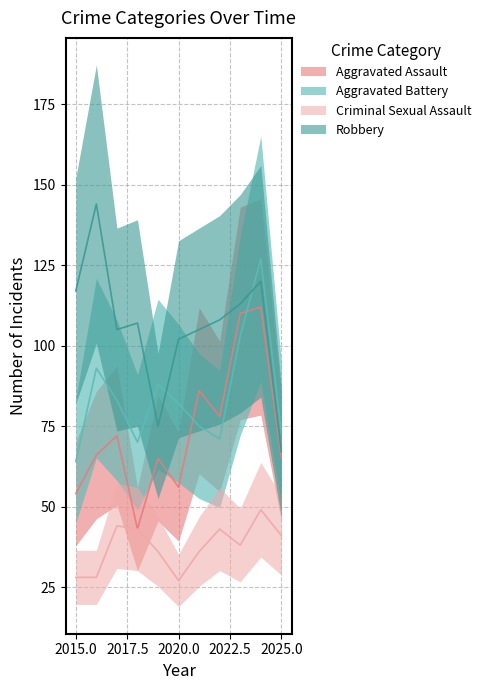

Reading right to left, what are all the values shown in this chart?

Aggravated Assault: 65	112	110	78	86	56	65	43	72	66	54
Aggravated Battery: 73	127	103	71	75	82	88	70	83	93	64
Criminal Sexual Assault: 41	49	38	43	36	27	36	43	44	28	28
Robbery: 67	120	113	108	105	102	75	107	105	144	117